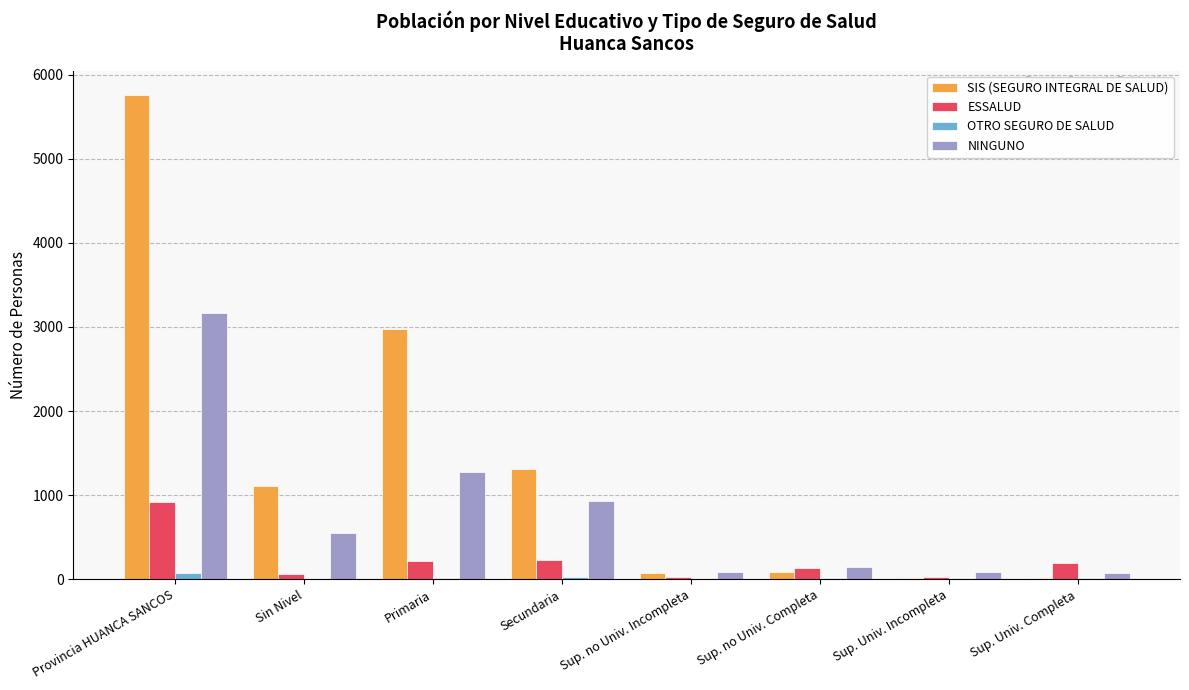

At which label is NINGUNO closest to 1624?

Primaria